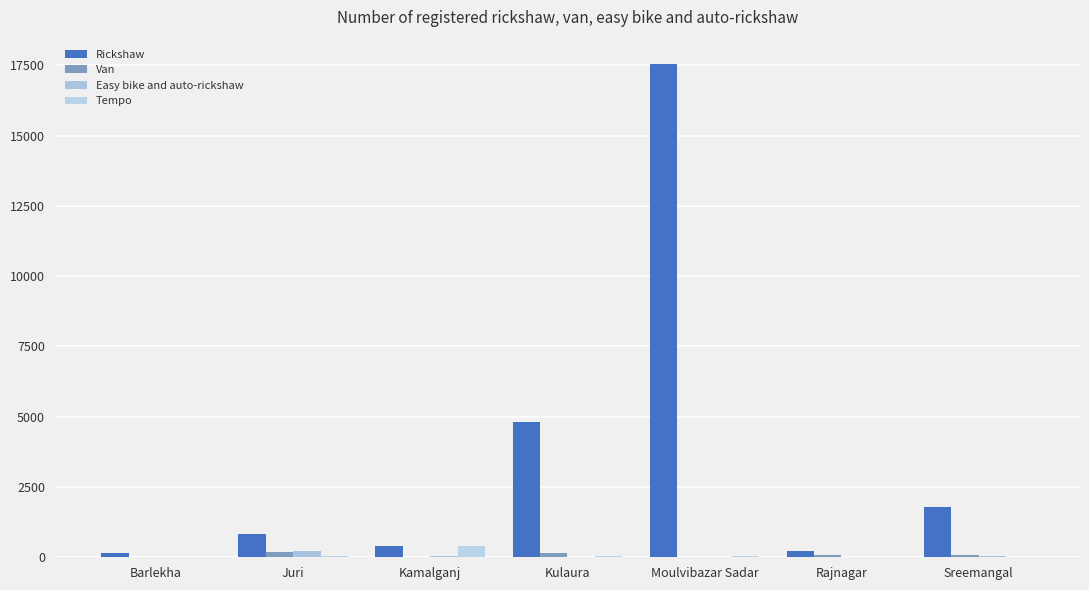

Is it true that Tempo equals 5 at Rajnagar?

True